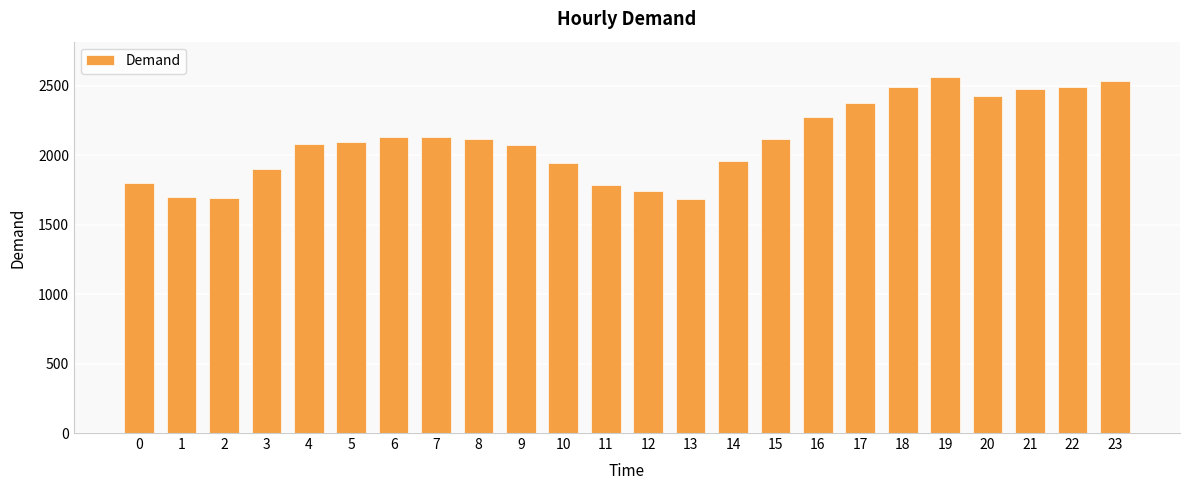

What is the value of the 12th bar from the left?

1788